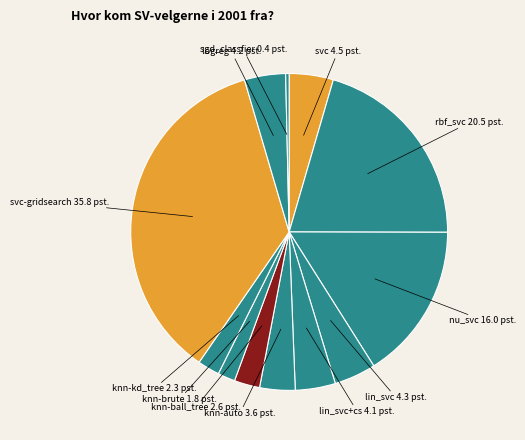

Rank the categories by value from lowest to highest.

sgd_classfier, knn-brute, knn-kd_tree, knn-ball_tree, knn-auto, lin_svc+cs, logreg, lin_svc, svc, nu_svc, rbf_svc, svc-gridsearch